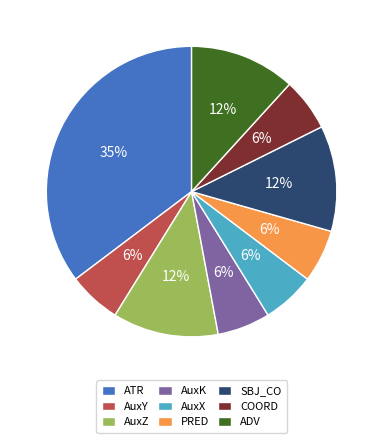

To the nearest percent, what is the combined percentage of AuxY and SBJ_CO?

18%